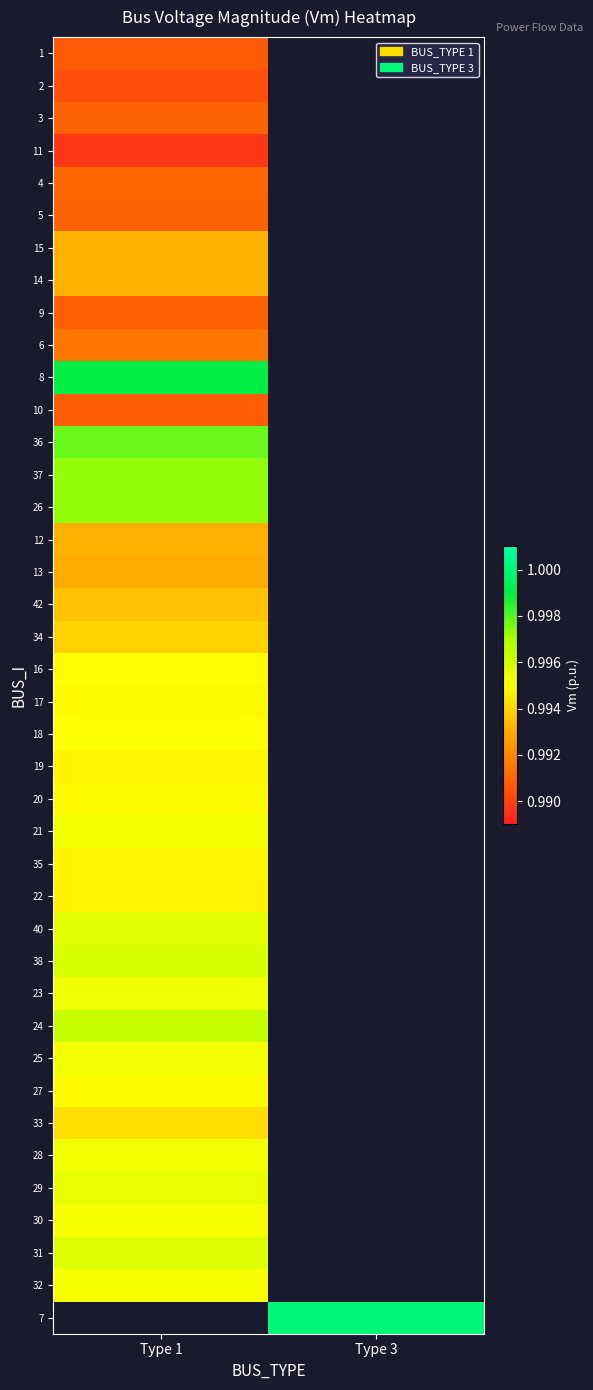

Where is 12 nearest to the value 0?

Type 1